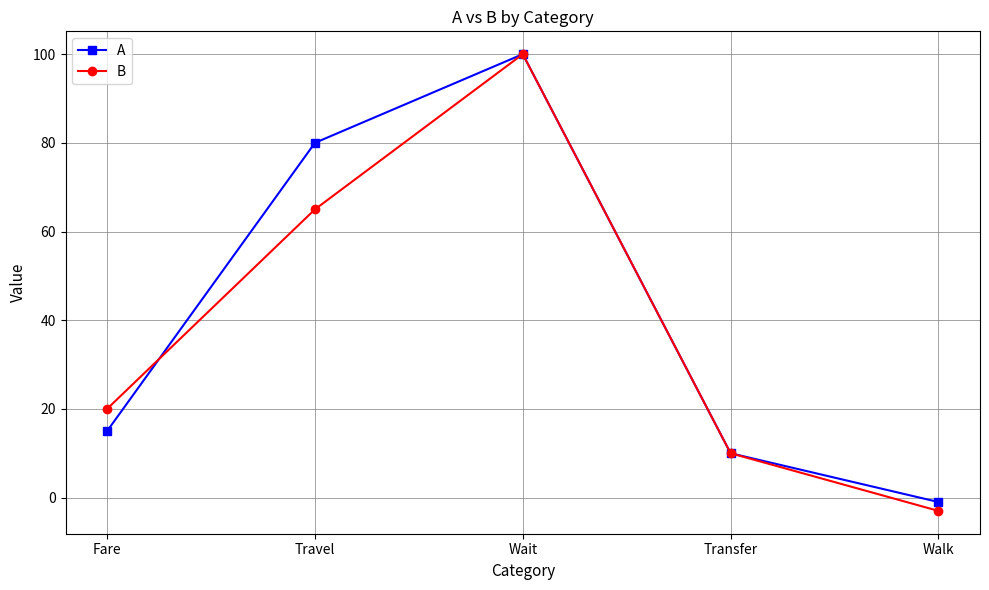

Which series has the largest range (max minus min)?

B